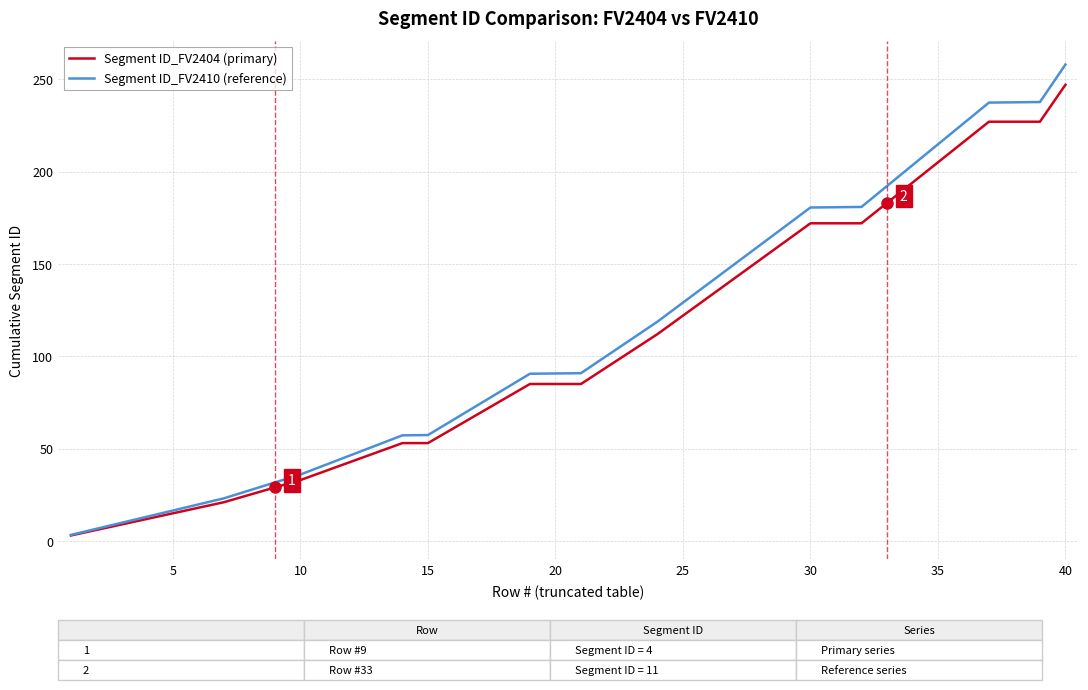

What is the minimum value for Segment ID_FV2404 (primary)?

3.0